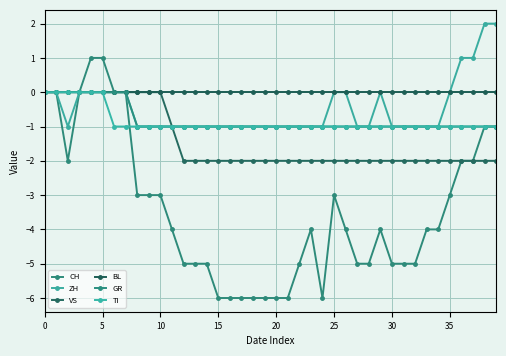

Reading left to right, extract all data points from this chart.

CH: 0	0	-2	0	1	1	0	0	-3	-3	-3	-4	-5	-5	-5	-6	-6	-6	-6	-6	-6	-6	-5	-4	-6	-3	-4	-5	-5	-4	-5	-5	-5	-4	-4	-3	-2	-2	-1	-1
ZH: 0	0	-1	0	0	0	0	0	-1	-1	-1	-1	-1	-1	-1	-1	-1	-1	-1	-1	-1	-1	-1	-1	-1	0	0	-1	-1	0	-1	-1	-1	-1	-1	0	1	1	2	2
VS: 0	0	0	0	0	0	0	0	0	0	0	-1	-2	-2	-2	-2	-2	-2	-2	-2	-2	-2	-2	-2	-2	-2	-2	-2	-2	-2	-2	-2	-2	-2	-2	-2	-2	-2	-2	-2
BL: 0	0	0	0	0	0	0	0	0	0	0	0	0	0	0	0	0	0	0	0	0	0	0	0	0	0	0	0	0	0	0	0	0	0	0	0	0	0	0	0
GR: 0	0	0	0	0	0	0	0	-1	-1	-1	-1	-1	-1	-1	-1	-1	-1	-1	-1	-1	-1	-1	-1	-1	-1	-1	-1	-1	-1	-1	-1	-1	-1	-1	-1	-1	-1	-1	-1
TI: 0	0	0	0	0	0	-1	-1	-1	-1	-1	-1	-1	-1	-1	-1	-1	-1	-1	-1	-1	-1	-1	-1	-1	-1	-1	-1	-1	-1	-1	-1	-1	-1	-1	-1	-1	-1	-1	-1